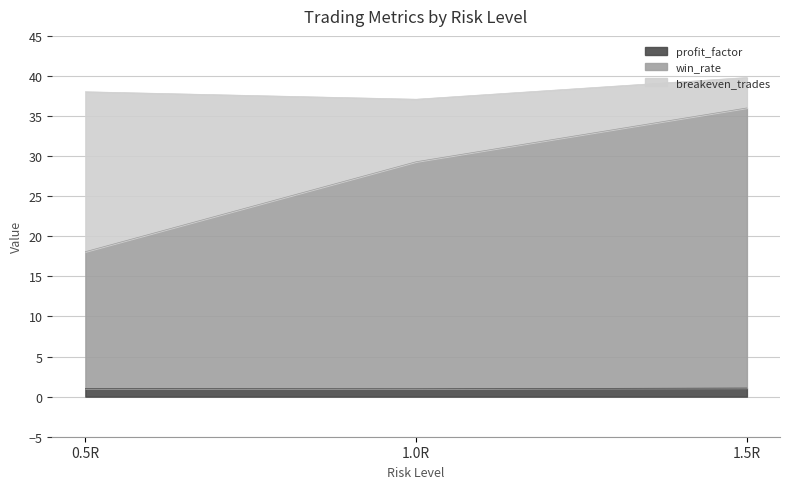

What is the average value of the profit_factor series?

1.0